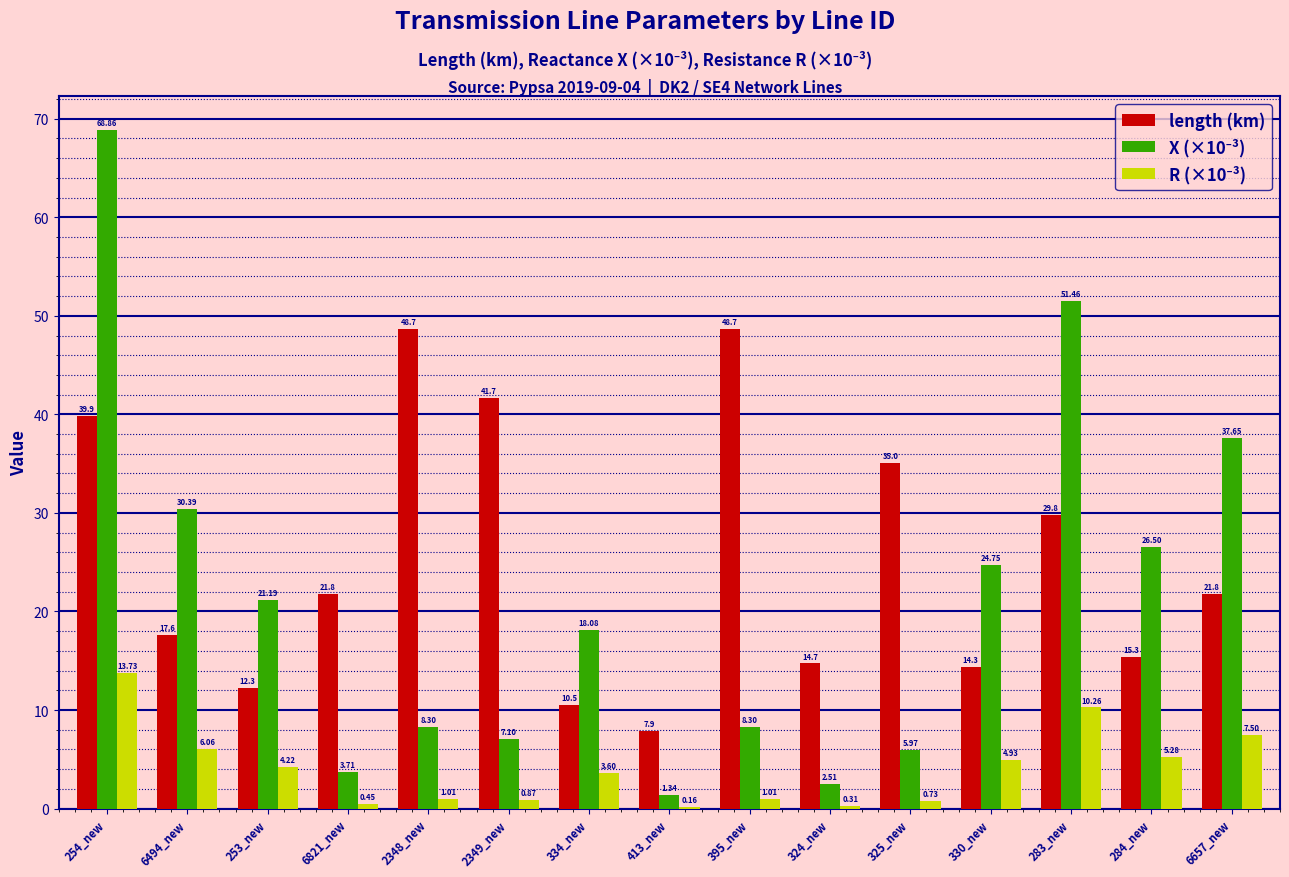

Which series has the largest total across all categories?

length (km)